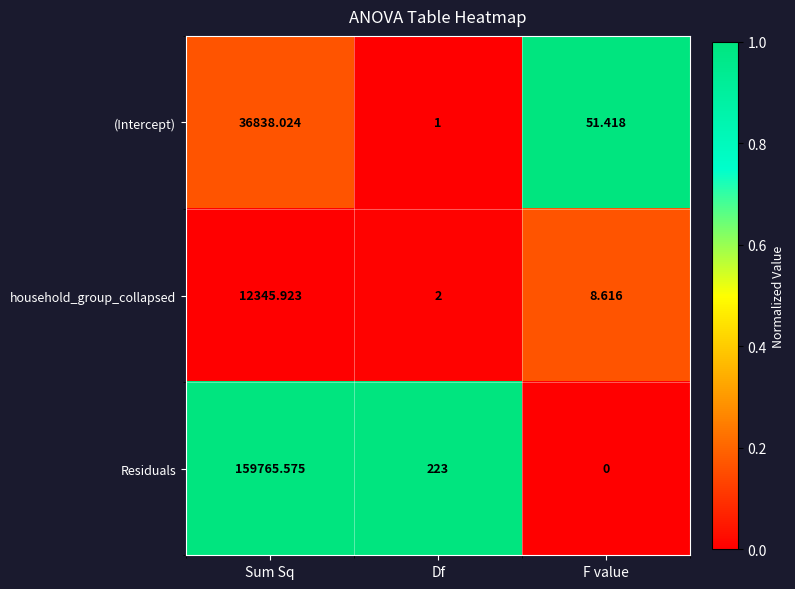

Count the number of categories in the chart.

3